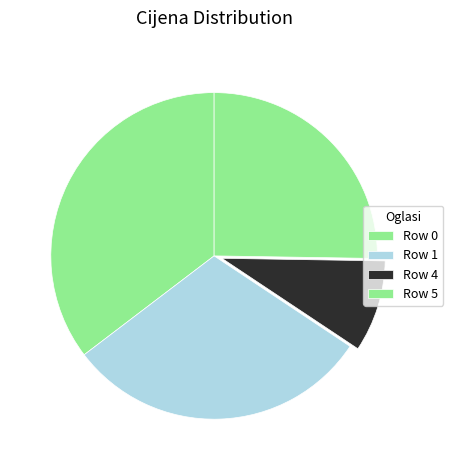

To the nearest percent, what portion does Row 1 represent?

30%